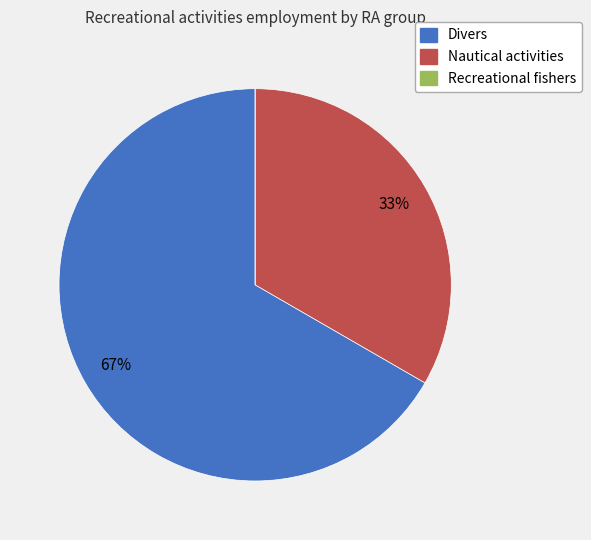

Is the sum of Divers and Nautical activities greater than half?

Yes